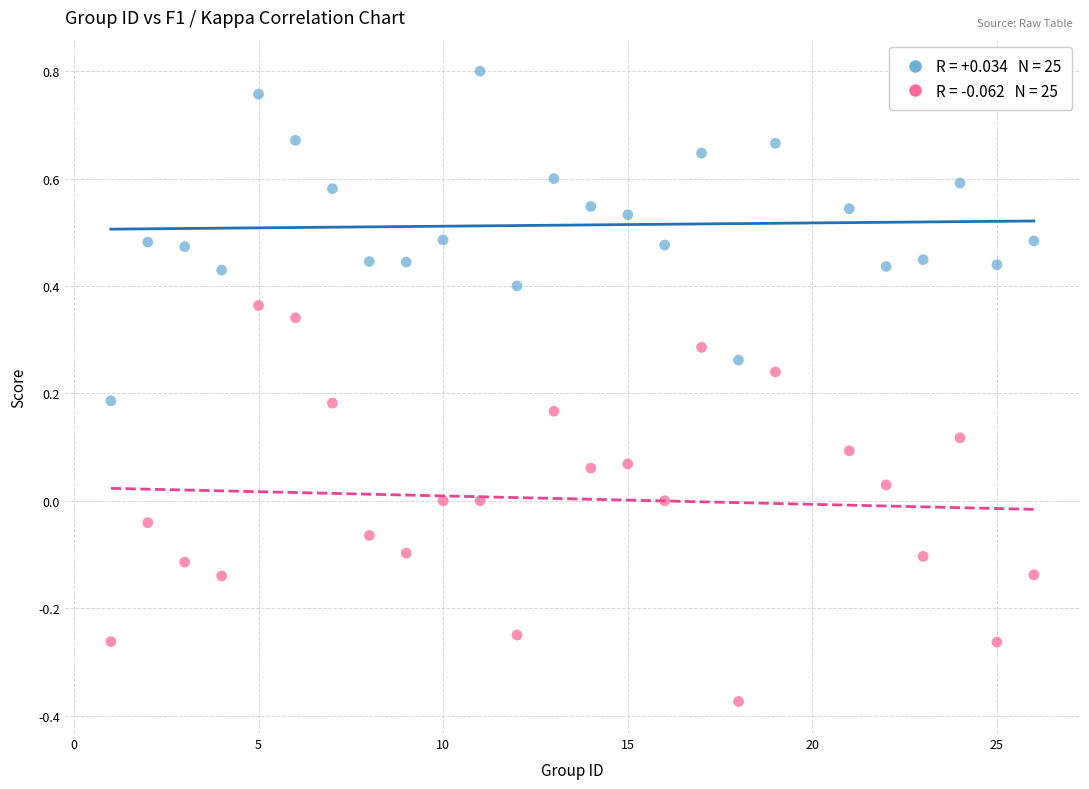

Across all data points, what is the range of Y values (max minus min)?

1.2